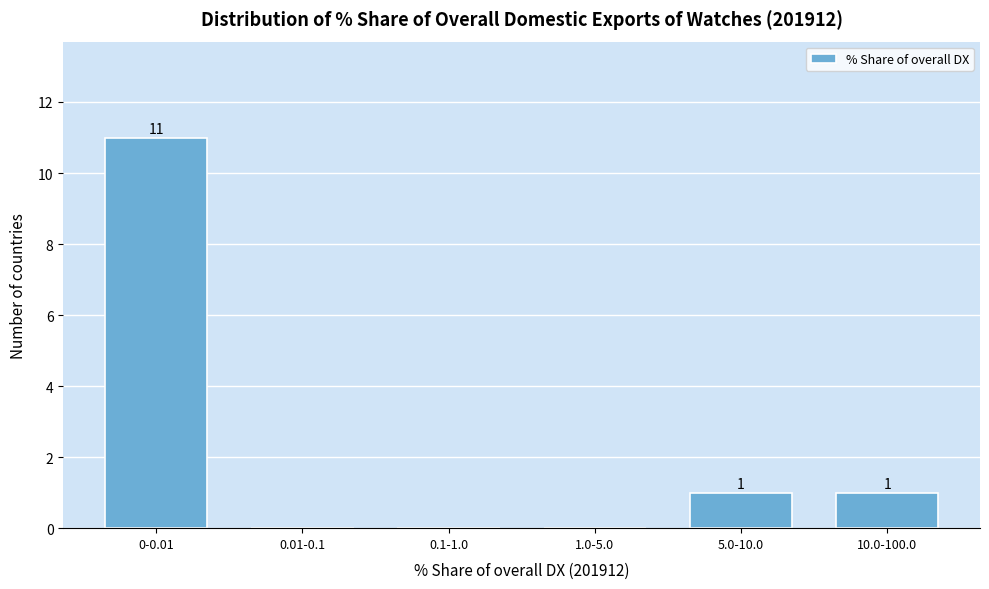

Reading right to left, transcribe all the data shown in this chart.

10.0-100.0=1	5.0-10.0=1	1.0-5.0=0	0.1-1.0=0	0.01-0.1=0	0-0.01=11